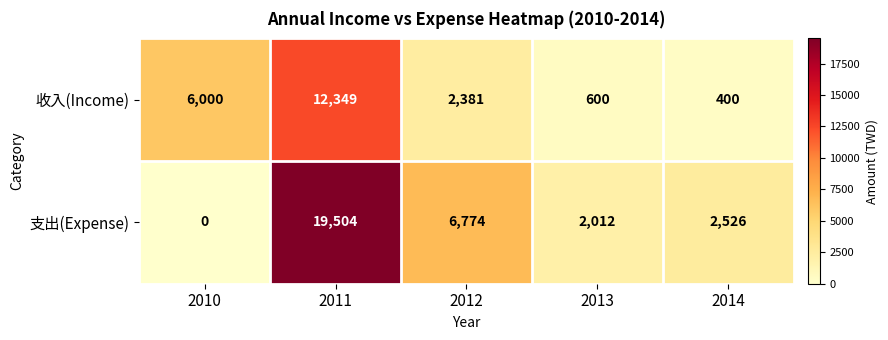

What is the difference between the second highest and minimum values in the 收入(Income) series?

5600